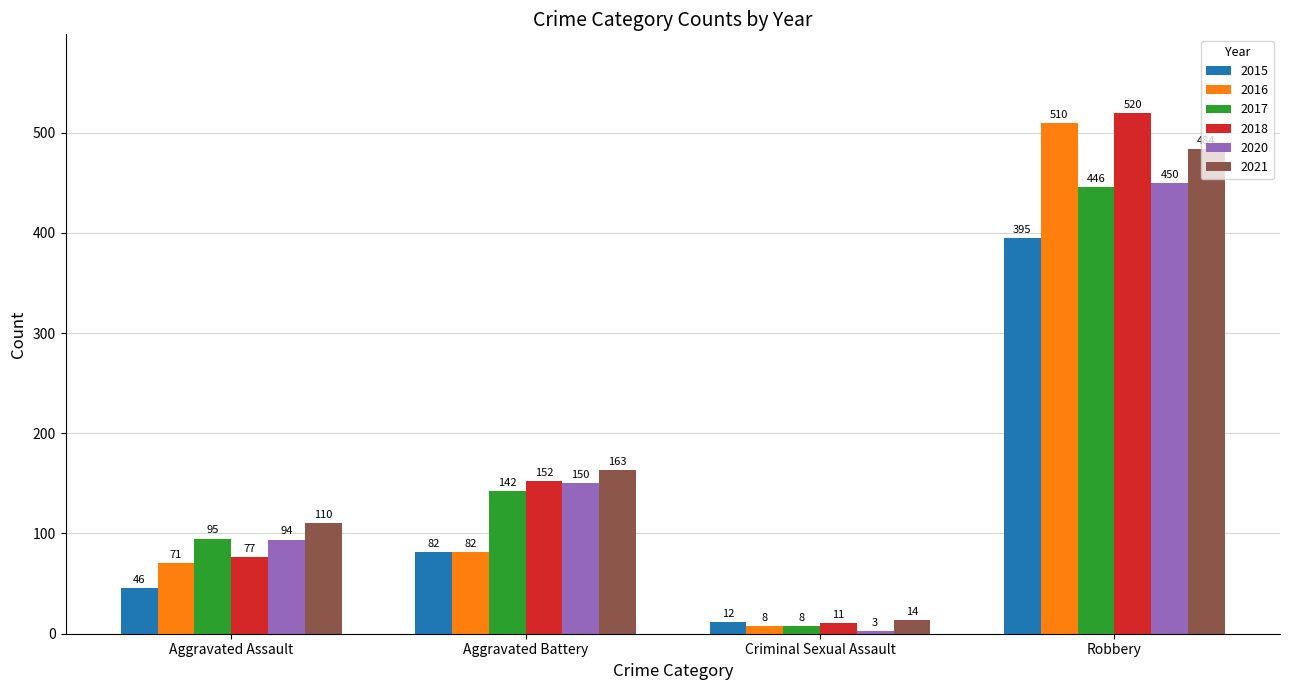

Which series has the largest total across all categories?

2021